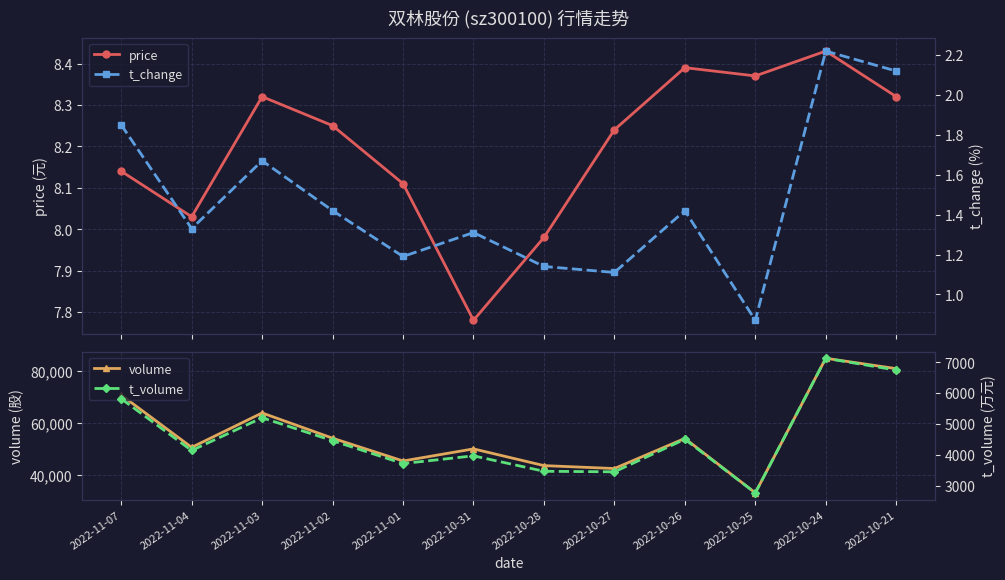

True or false: volume and t_volume cross at least once.

False